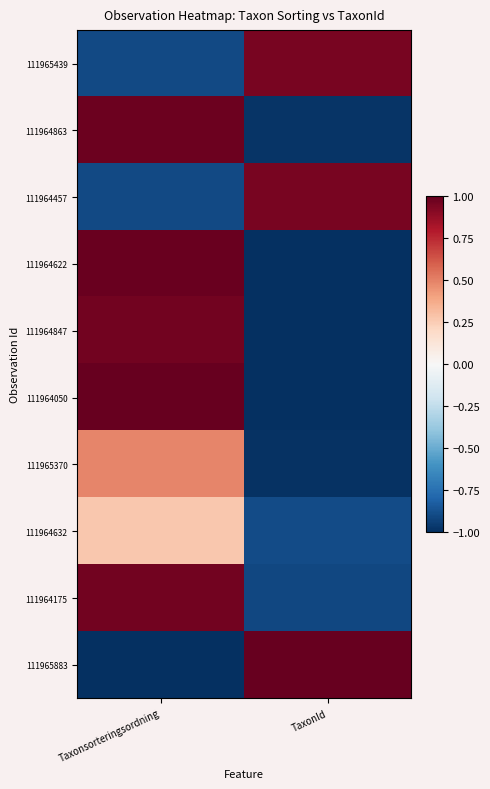

What is the total value across all series at TaxonId?

-3.9